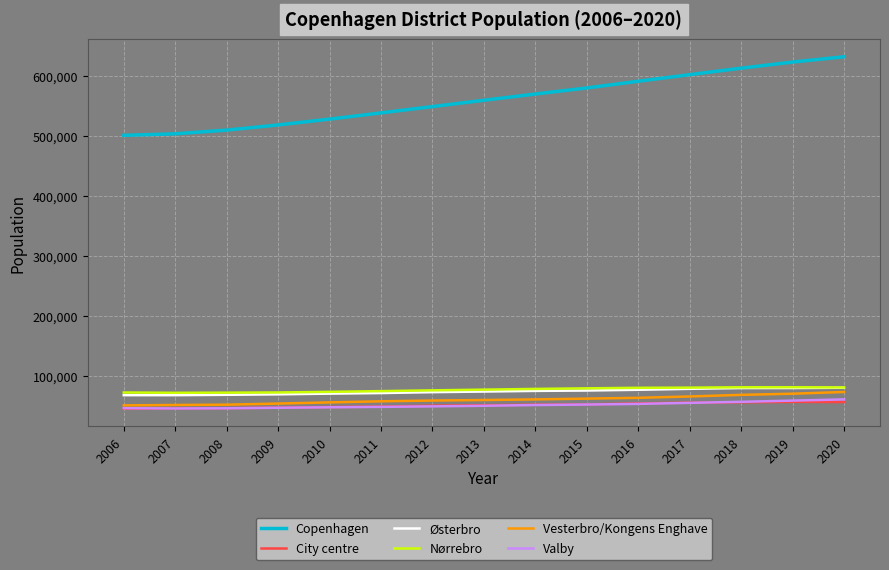

Which series has the largest range (max minus min)?

Copenhagen